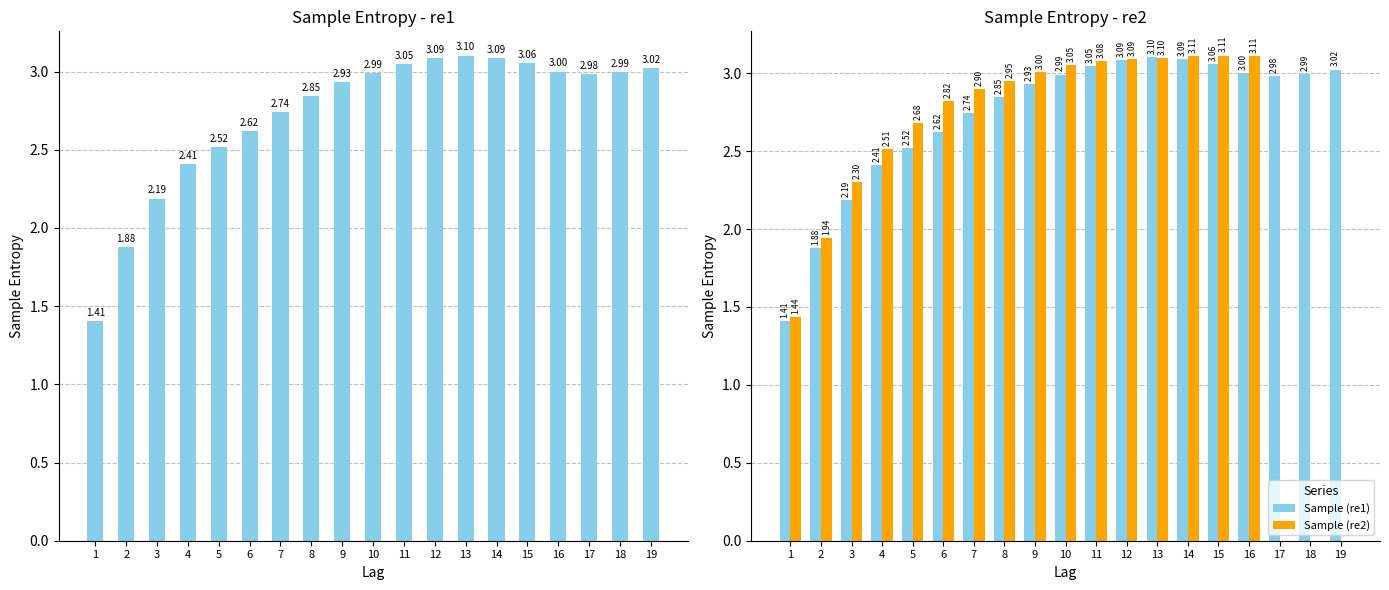

What is the difference between the Sample (re1) values at 6 and 18?

0.4